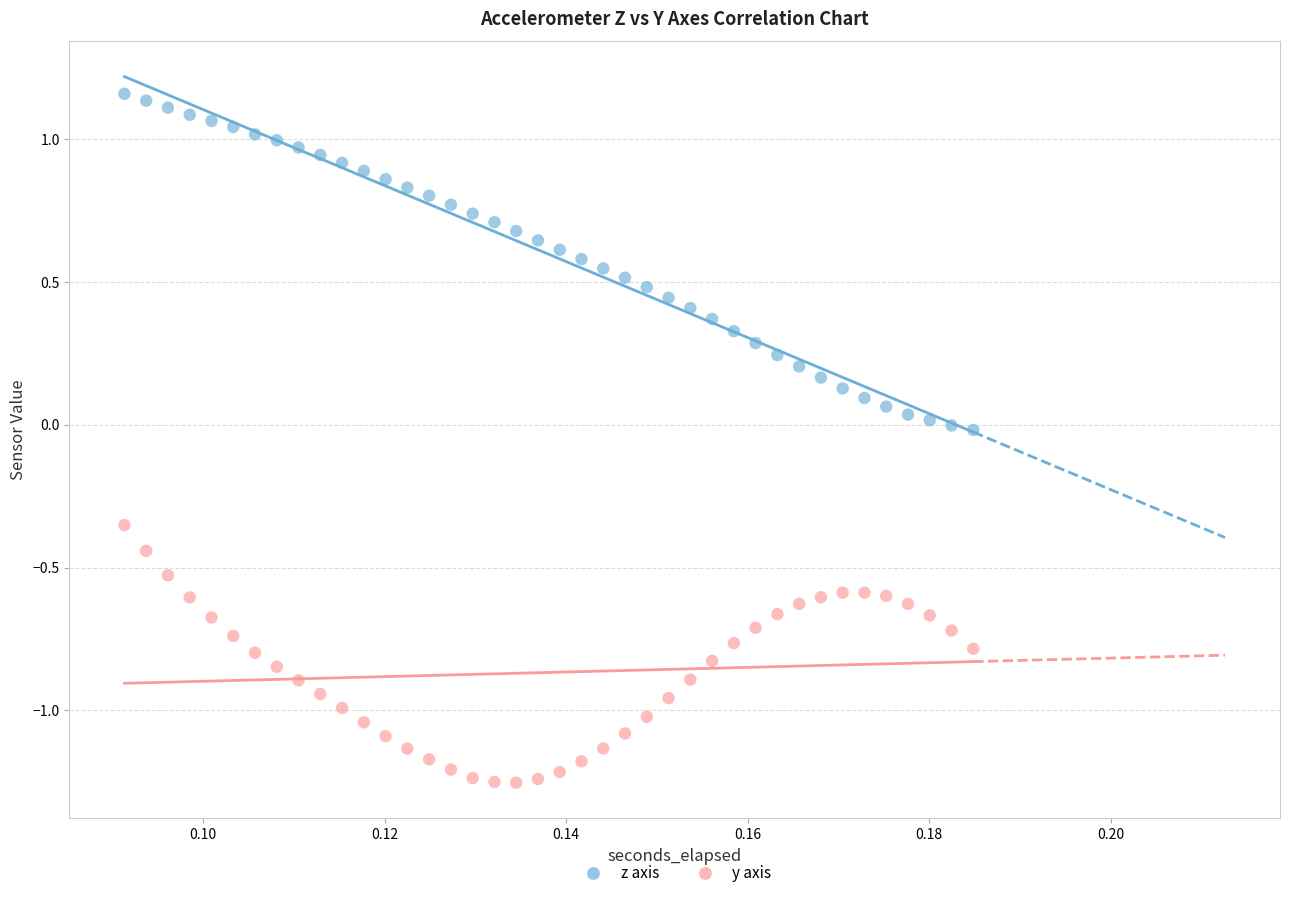

Which series has the largest Y range (max minus min)?

z axis